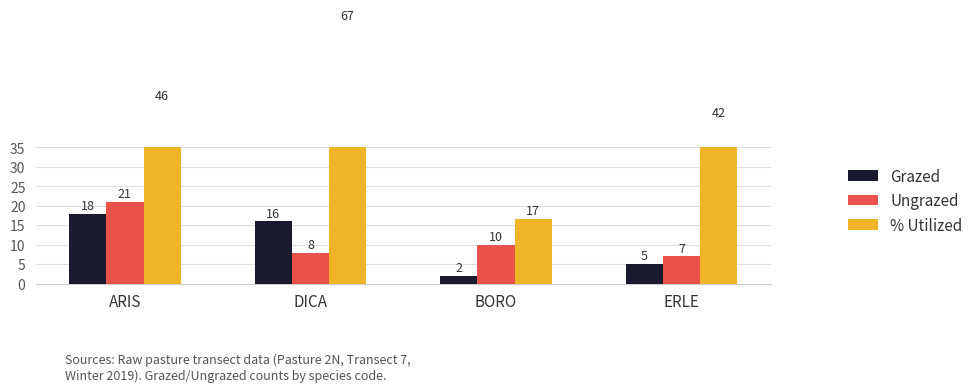

Which series has the widest spread of values?

% Utilized